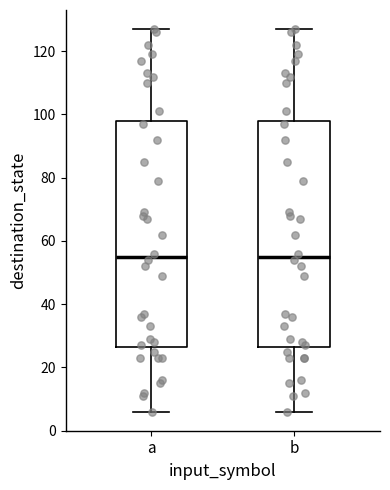

Reading left to right, transcribe this box plot: for each box, give where its median line is, the range the box spans, and where its two whiskers end, as read against the y-axis. The values are not printed on the chart, so give them approximately, as read against the axis.

a: median 56, box 26 to 98, whiskers 6 to 128
b: median 56, box 26 to 98, whiskers 6 to 128